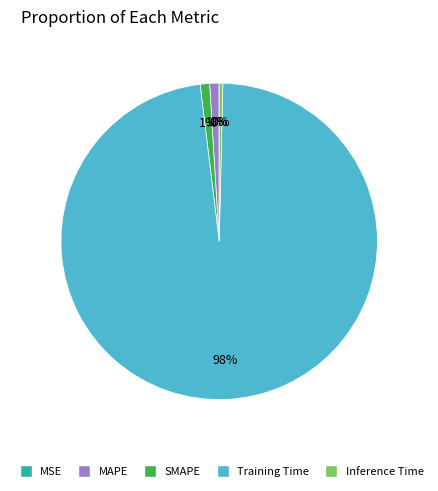

True or false: SMAPE accounts for 11% of the total.

False